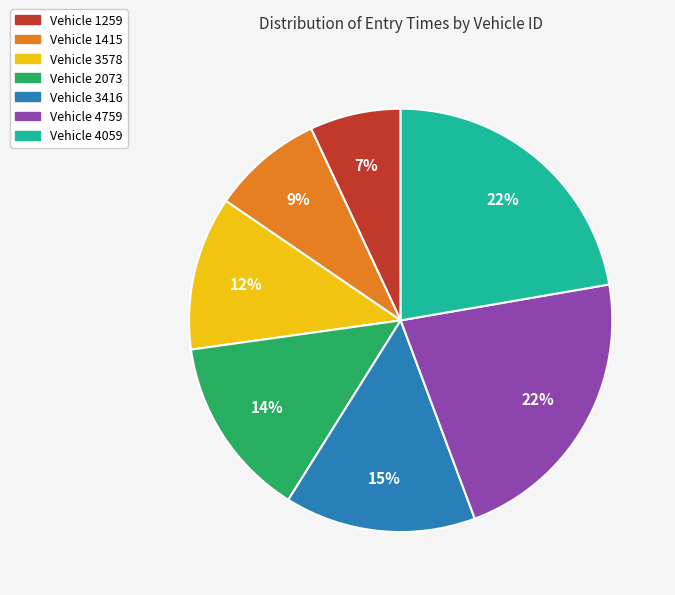

Count the number of slices in the pie.

7